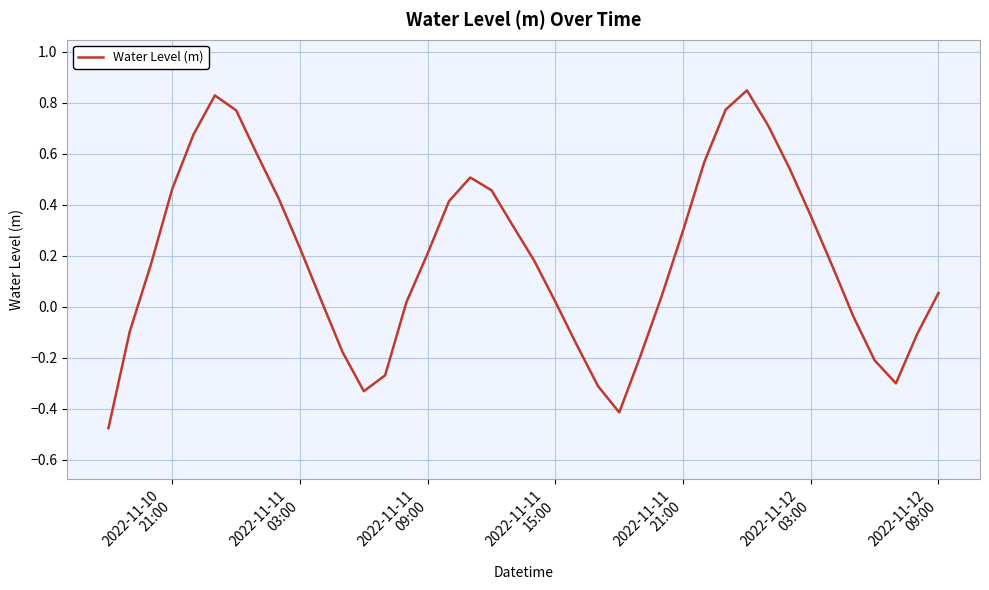

What is the difference between the maximum and minimum values?

1.3